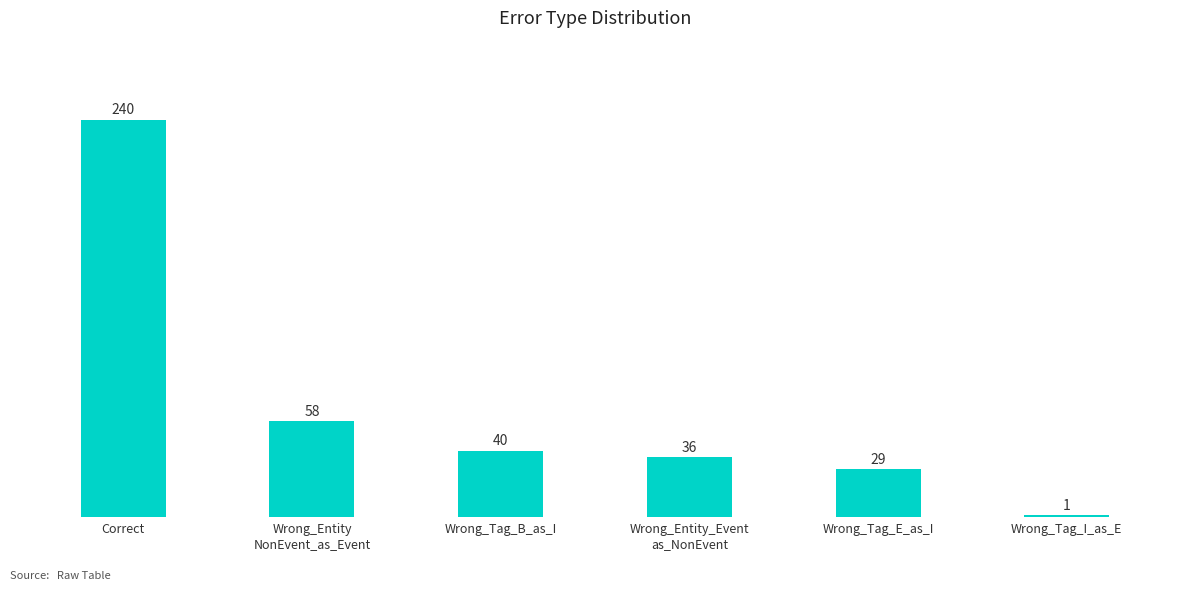

The chart shows a value of 14 at Wrong_Entity
NonEvent_as_Event. True or false?

False